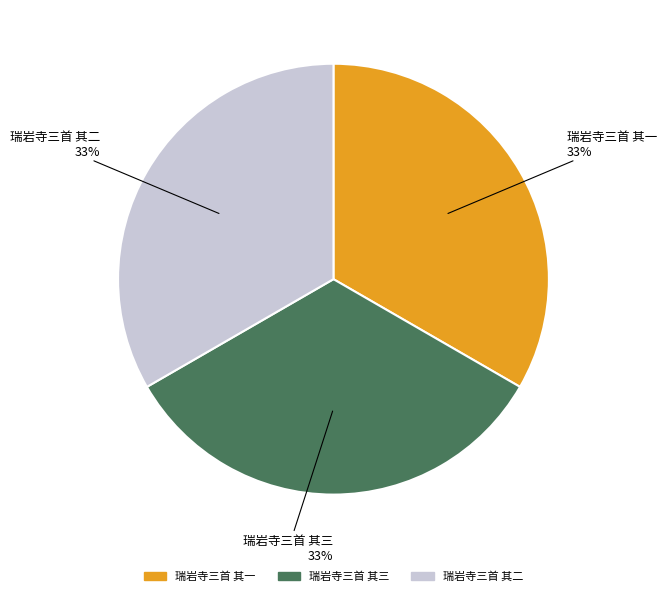

To the nearest percent, what portion does 瑞岩寺三首 其一 represent?

33%